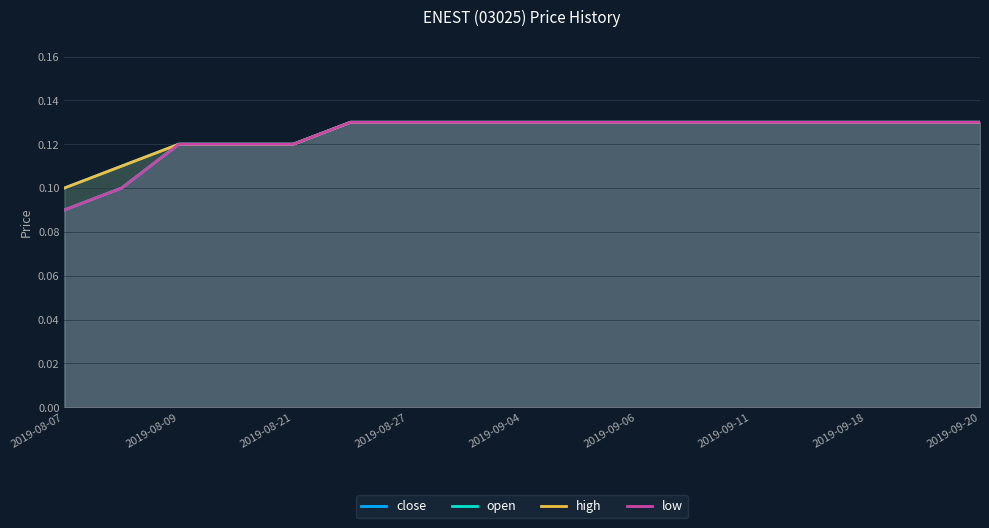

What is the average value of the close series?

0.1